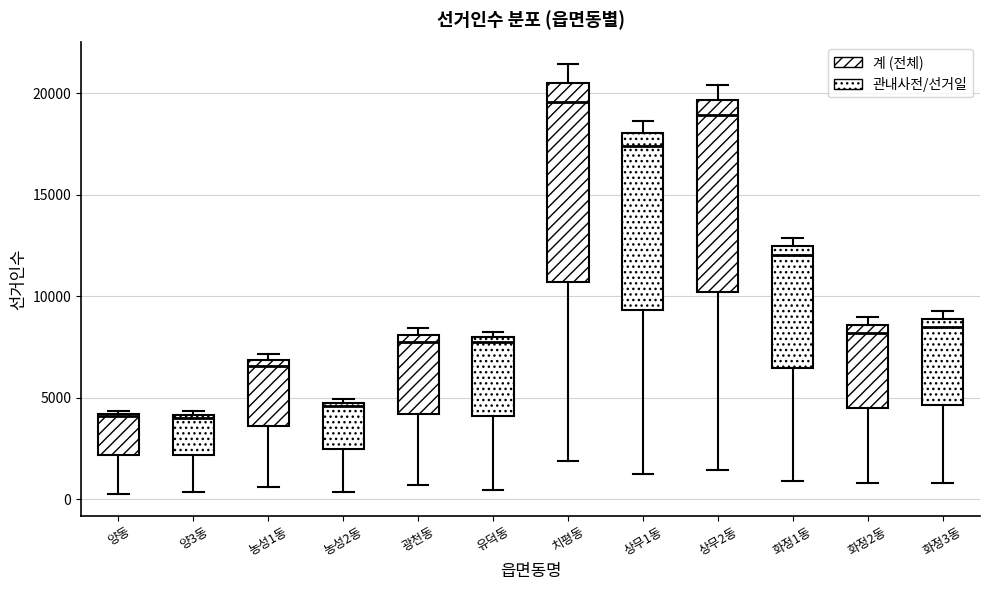

Reading left to right, transcribe this box plot: for each box, give where its median line is, the range the box spans, and where its two whiskers end, as read against the y-axis. The values are not printed on the chart, so give them approximately, as read against the axis.

양동: median 4000, box 2000 to 4000, whiskers 0 to 4500
양3동: median 4000 (just below the box's upper edge), box 2000 to 4000, whiskers 500 to 4500
농성1동: median 6500, box 3500 to 7000, whiskers 500 to 7000 (just above the box's upper edge)
농성2동: median 4500, box 2500 to 5000, whiskers 500 to 5000 (just above the box's upper edge)
광천동: median 7500, box 4000 to 8000, whiskers 500 to 8500
유덕동: median 8000 (just below the box's upper edge), box 4000 to 8000, whiskers 500 to 8000 (just above the box's upper edge)
치평동: median 19500, box 10500 to 20500, whiskers 2000 to 21500
상무1동: median 17500, box 9500 to 18000, whiskers 1000 to 18500
상무2동: median 19000, box 10000 to 19500, whiskers 1500 to 20500
화정1동: median 12000, box 6500 to 12500, whiskers 1000 to 13000
화정2동: median 8000, box 4500 to 8500, whiskers 1000 to 9000
화정3동: median 8500, box 4500 to 9000, whiskers 1000 to 9500